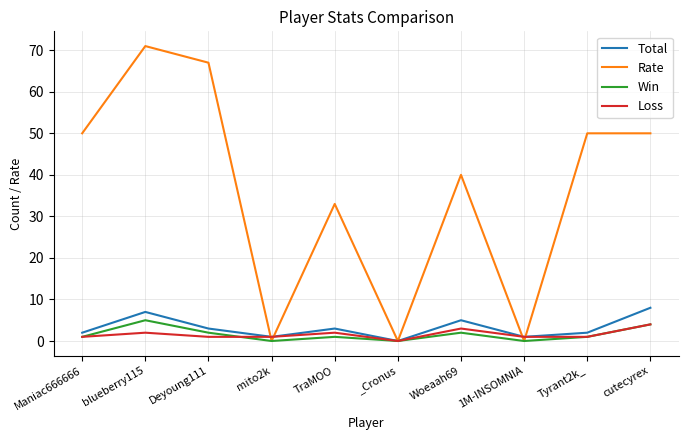

Reading right to left, what are all the values shown in this chart?

Total: cutecyrex=8	Tyrant2k_=2	1M-INSOMNIA=1	Woeaah69=5	_Cronus=0	TraMOO=3	mito2k=1	Deyoung111=3	blueberry115=7	Maniac666666=2
Rate: cutecyrex=50	Tyrant2k_=50	1M-INSOMNIA=0	Woeaah69=40	_Cronus=0	TraMOO=33	mito2k=0	Deyoung111=67	blueberry115=71	Maniac666666=50
Win: cutecyrex=4	Tyrant2k_=1	1M-INSOMNIA=0	Woeaah69=2	_Cronus=0	TraMOO=1	mito2k=0	Deyoung111=2	blueberry115=5	Maniac666666=1
Loss: cutecyrex=4	Tyrant2k_=1	1M-INSOMNIA=1	Woeaah69=3	_Cronus=0	TraMOO=2	mito2k=1	Deyoung111=1	blueberry115=2	Maniac666666=1